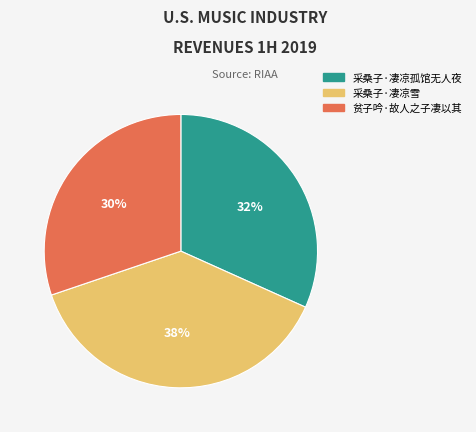

Approximately how many times larger is the value at 采桑子·凄凉孤馆无人夜 compared to 贫子吟·故人之子凄以其?

1.1